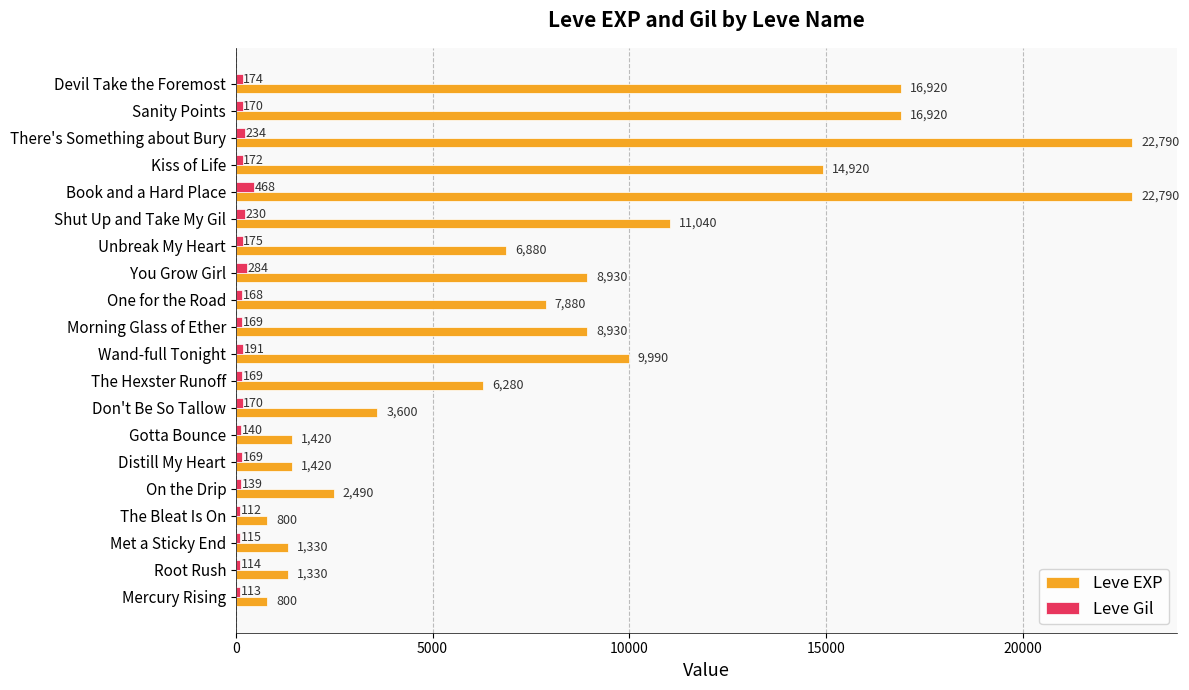

Which label corresponds to the smallest value in the chart?

The Bleat Is On